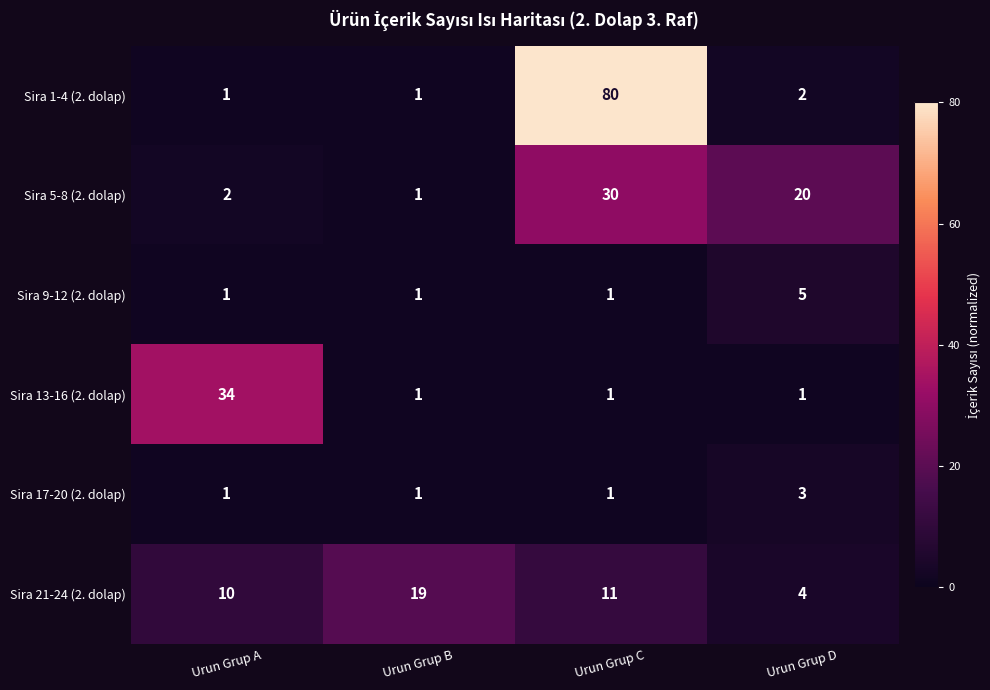

Which series has the largest range (max minus min)?

Sira 1-4 (2. dolap)